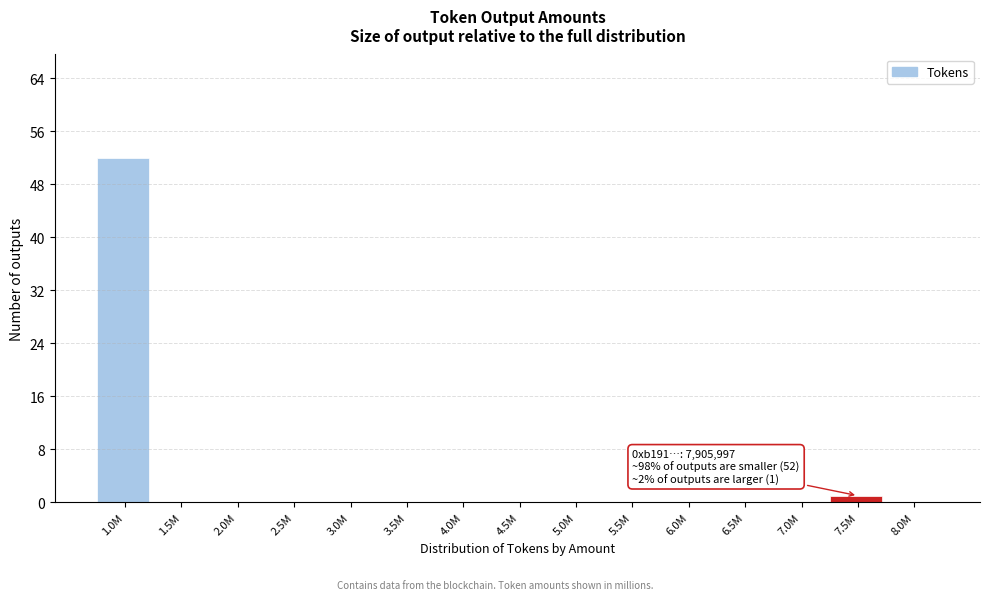

Reading right to left, extract all data points from this chart.

8.0M=0	7.5M=1	7.0M=0	6.5M=0	6.0M=0	5.5M=0	5.0M=0	4.5M=0	4.0M=0	3.5M=0	3.0M=0	2.5M=0	2.0M=0	1.5M=0	1.0M=52